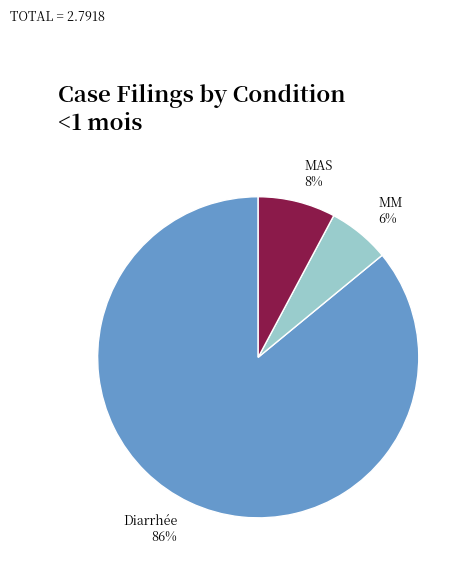

Combined, do MM and MAS account for over 50%?

No